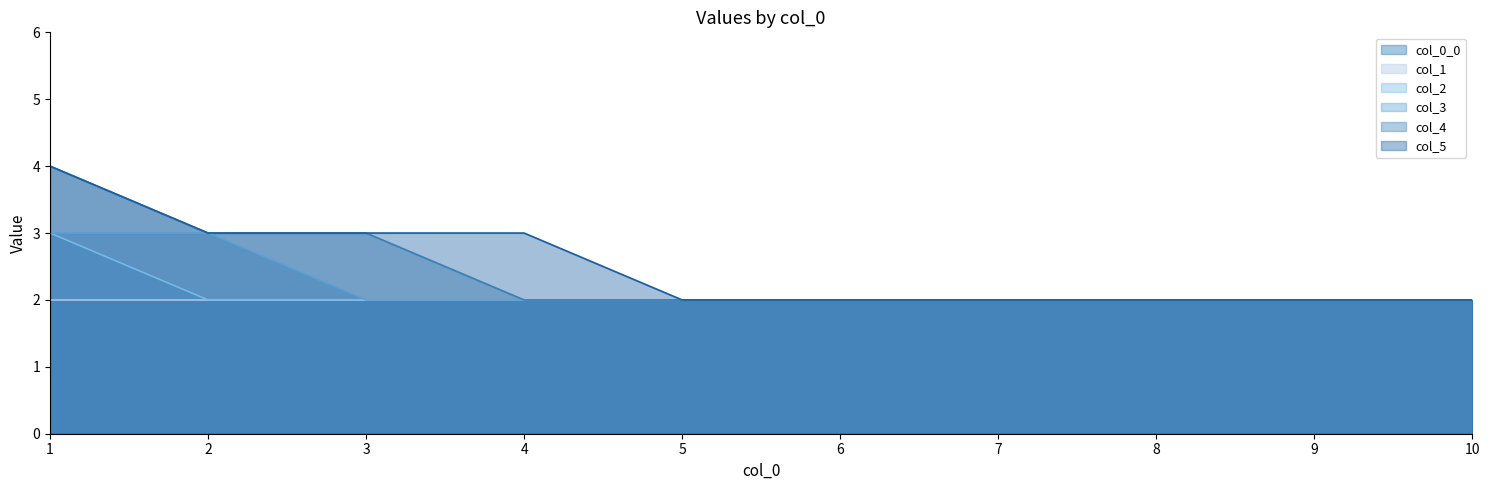

What is the difference between the maximum and second lowest values in the 5 series?

2